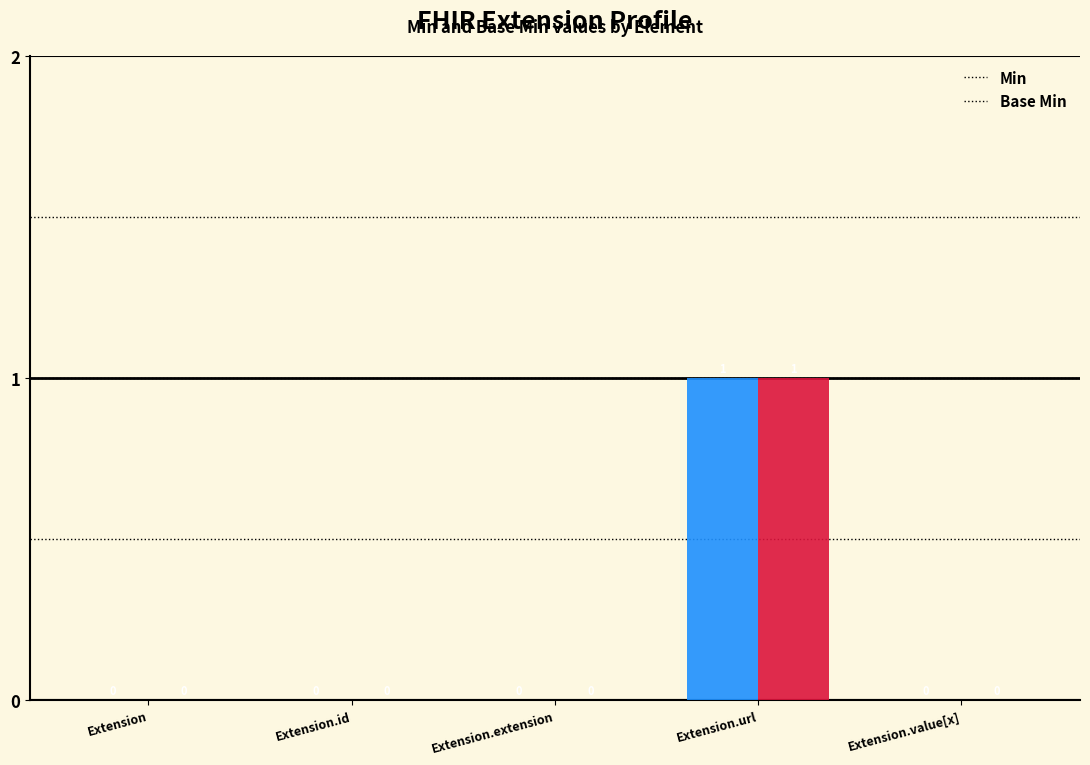

Which category has the highest value across all series?

Extension.url